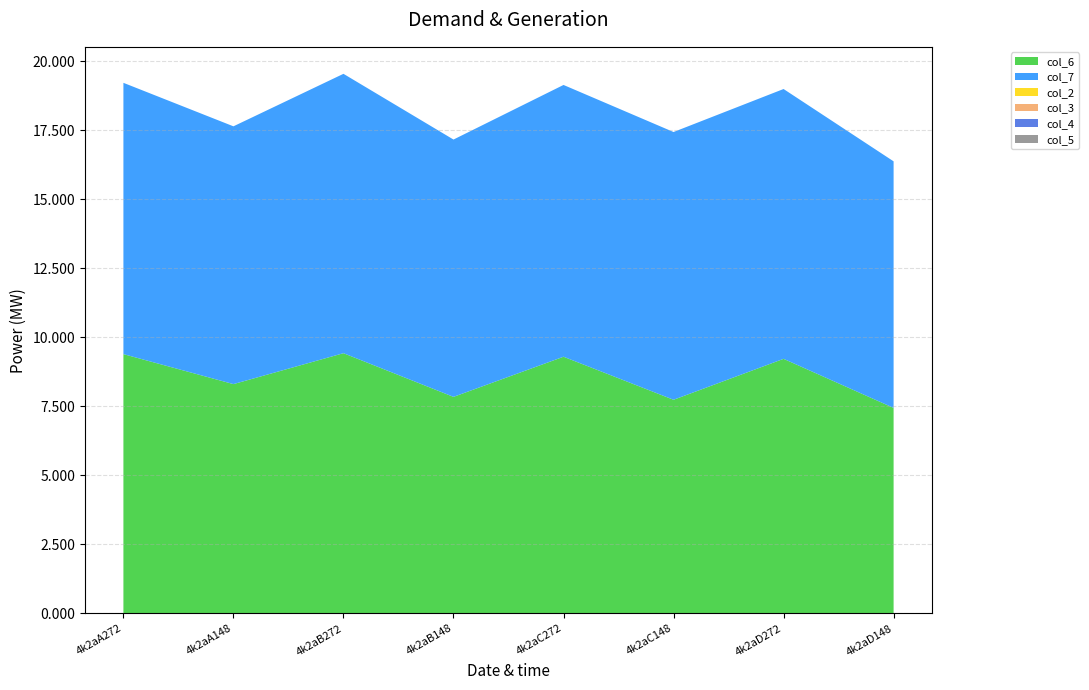

Reading left to right, extract all data points from this chart.

col_6: 4k2aA272=9.4	4k2aA148=8.3	4k2aB272=9.4	4k2aB148=7.8	4k2aC272=9.3	4k2aC148=7.7	4k2aD272=9.2	4k2aD148=7.4
col_7: 4k2aA272=9.8	4k2aA148=9.3	4k2aB272=10.1	4k2aB148=9.3	4k2aC272=9.8	4k2aC148=9.7	4k2aD272=9.8	4k2aD148=8.9
col_2: 4k2aA272=0.0	4k2aA148=0.0	4k2aB272=0.0	4k2aB148=0.0	4k2aC272=0.0	4k2aC148=0.0	4k2aD272=0.0	4k2aD148=0.0
col_3: 4k2aA272=0.0	4k2aA148=0.0	4k2aB272=0.0	4k2aB148=0.0	4k2aC272=0.0	4k2aC148=0.0	4k2aD272=0.0	4k2aD148=0.0
col_4: 4k2aA272=0.0	4k2aA148=0.0	4k2aB272=0.0	4k2aB148=0.0	4k2aC272=0.0	4k2aC148=0.0	4k2aD272=0.0	4k2aD148=0.0
col_5: 4k2aA272=0.0	4k2aA148=0.0	4k2aB272=0.0	4k2aB148=0.0	4k2aC272=0.0	4k2aC148=0.0	4k2aD272=0.0	4k2aD148=0.0